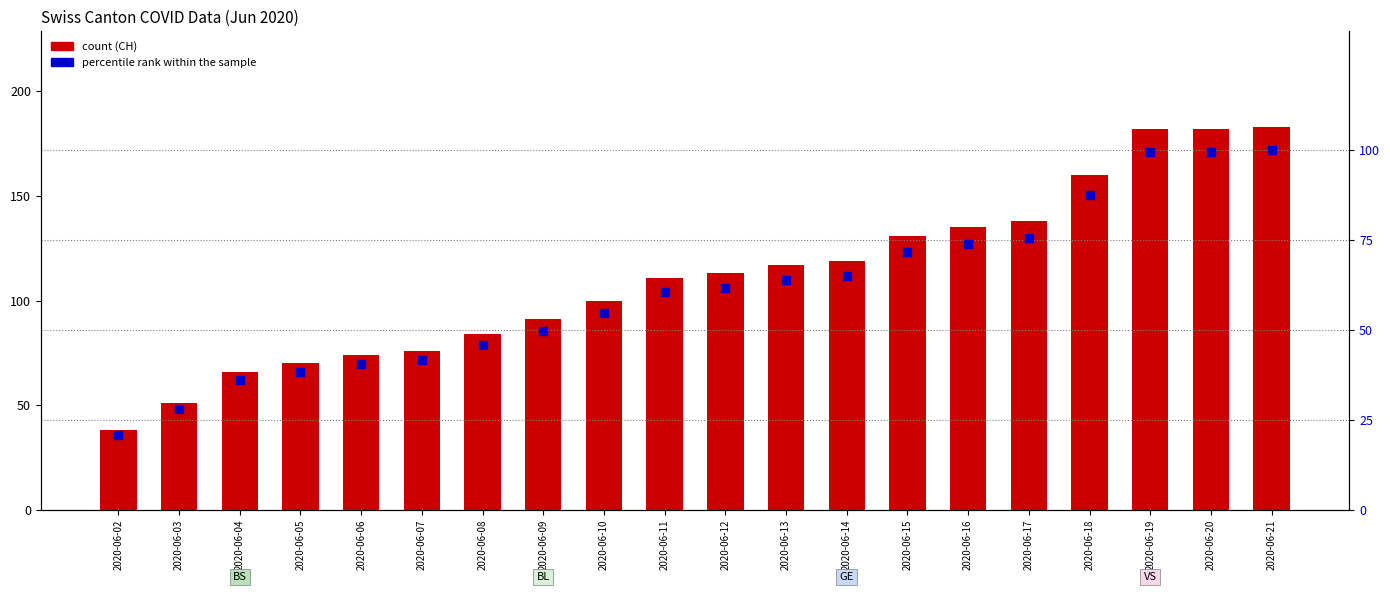

At which category is the sum across all series the highest?

2020-06-21